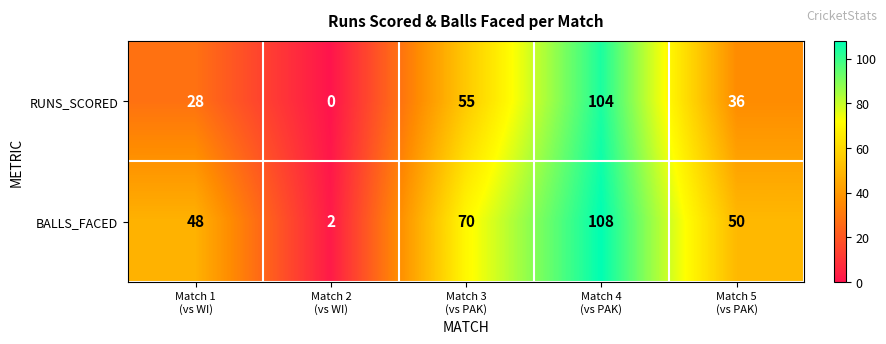

Which series has the largest total across all categories?

BALLS_FACED